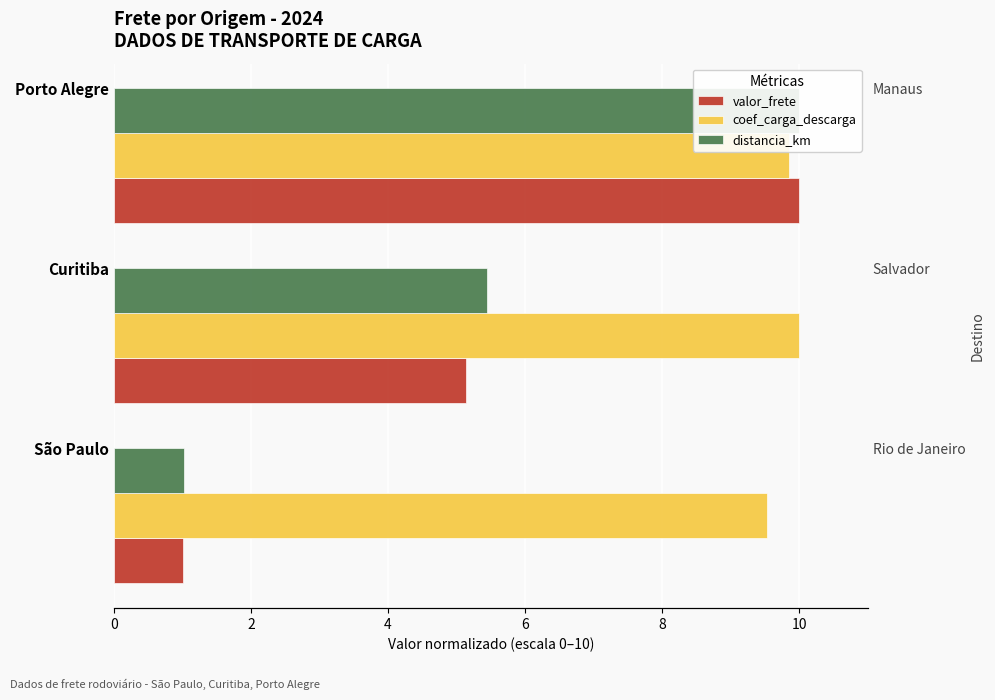

Which series has the largest range (max minus min)?

valor_frete